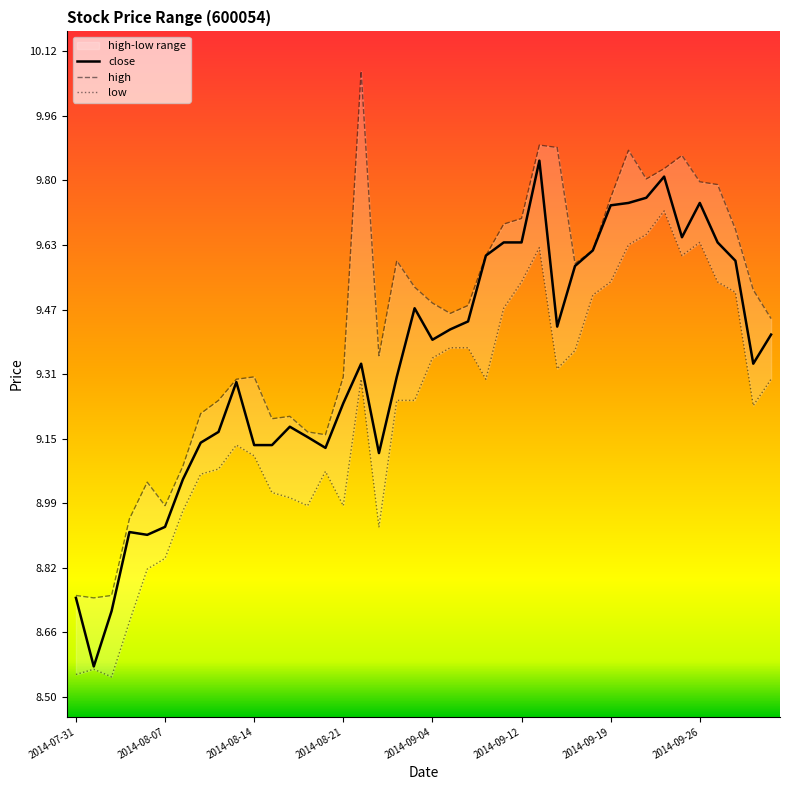

True or false: close and high intersect in this chart.

False